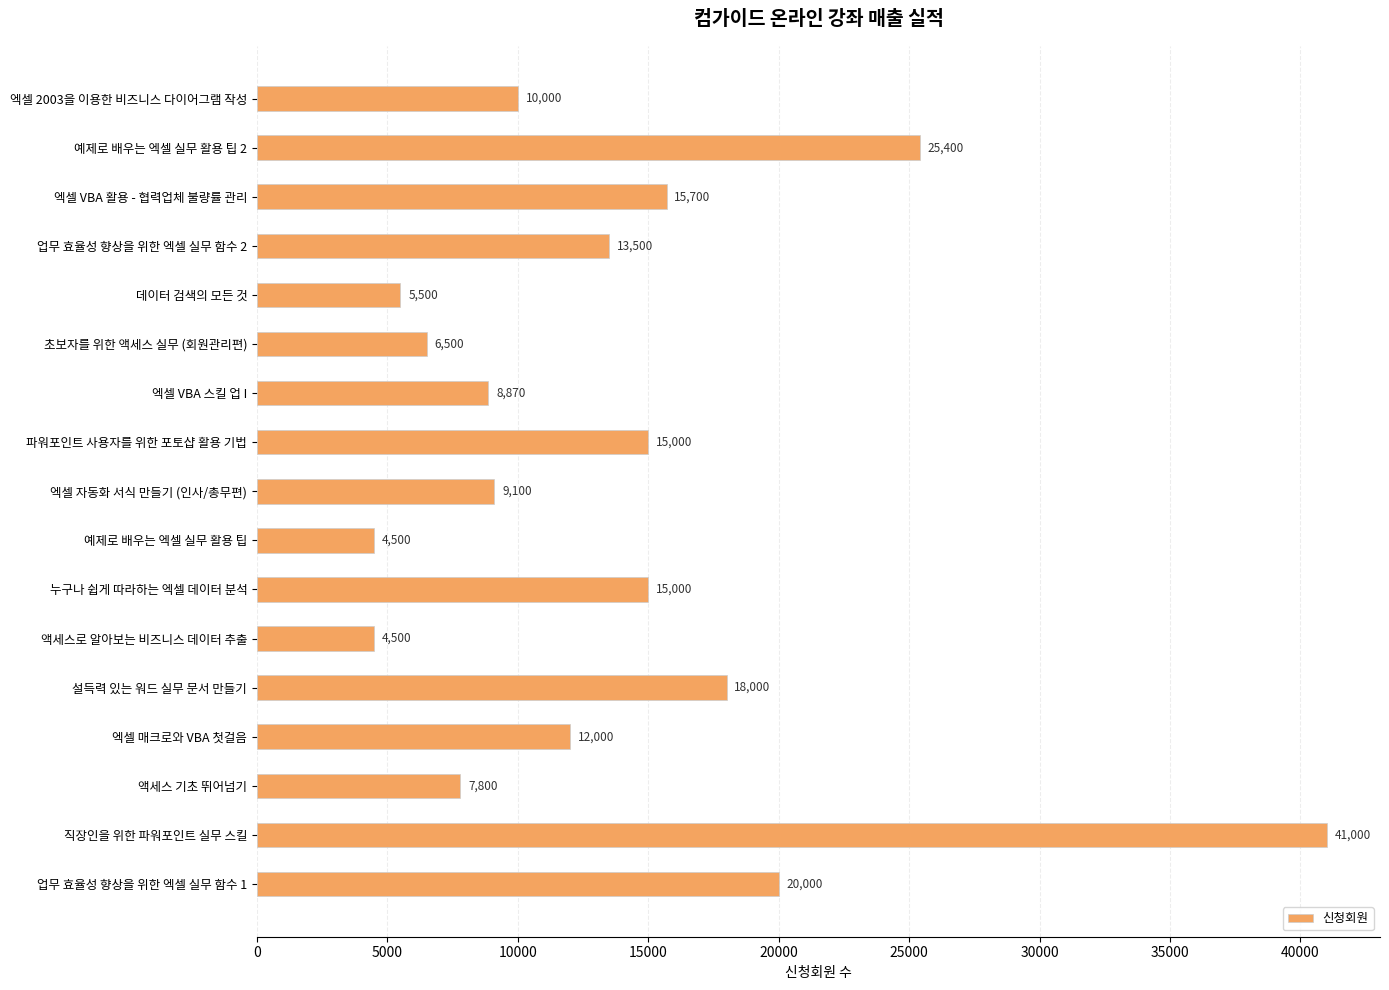

What is the difference between the second highest and second lowest values?

20900